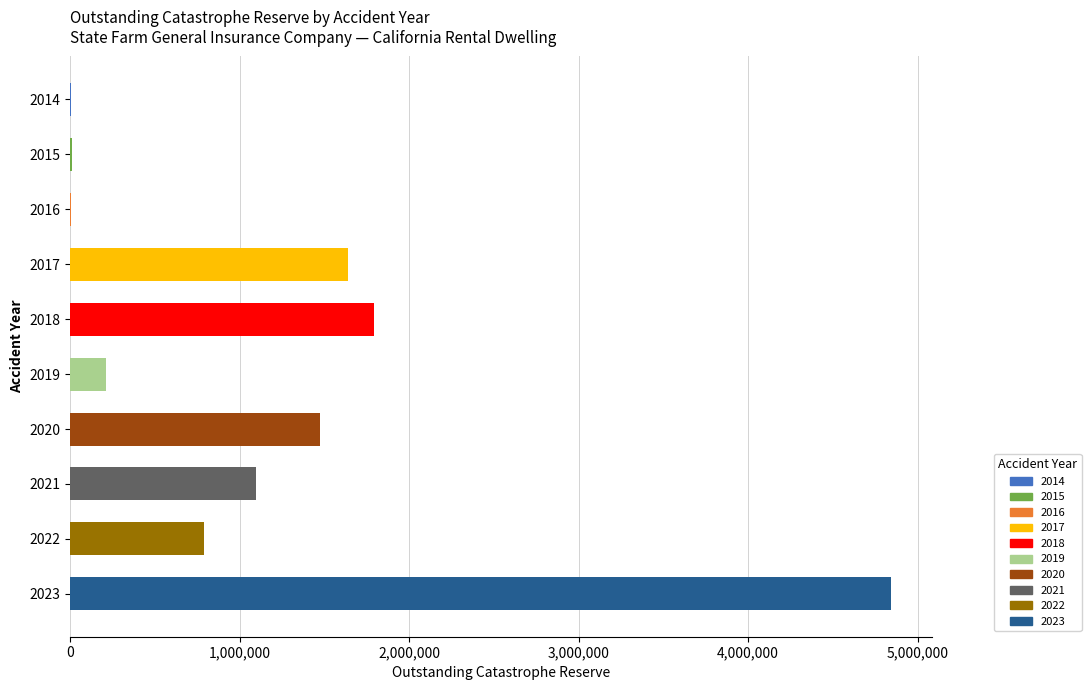

What is the sum of all values?

11871451